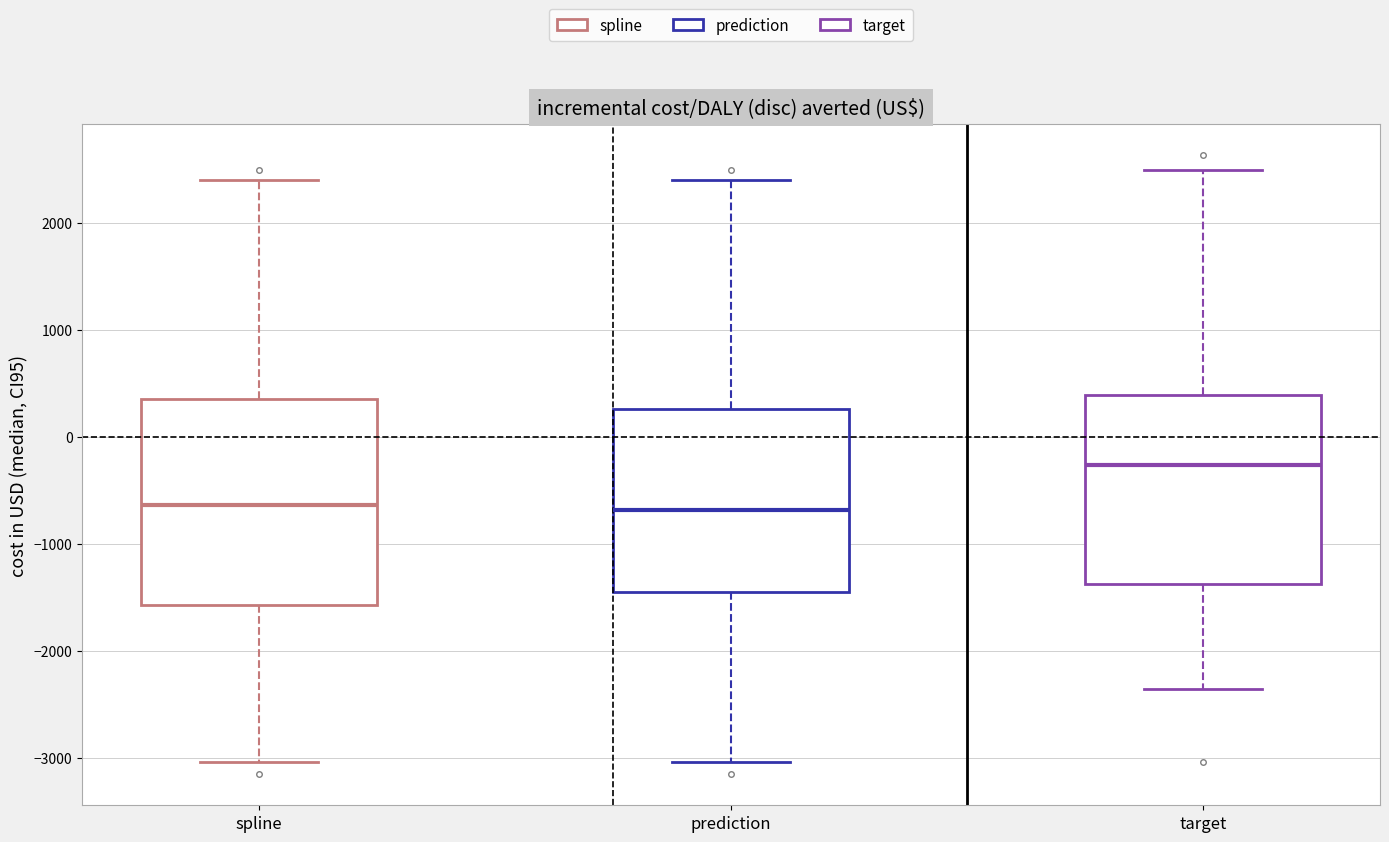

Reading left to right, transcribe this box plot: for each box, give where its median line is, the range the box spans, and where its two whiskers end, as read against the y-axis. The values are not printed on the chart, so give them approximately, as read against the axis.

spline: median -600, box -1600 to 400, whiskers -3000 to 2400
prediction: median -700, box -1500 to 300, whiskers -3000 to 2400
target: median -300, box -1400 to 400, whiskers -2400 to 2500